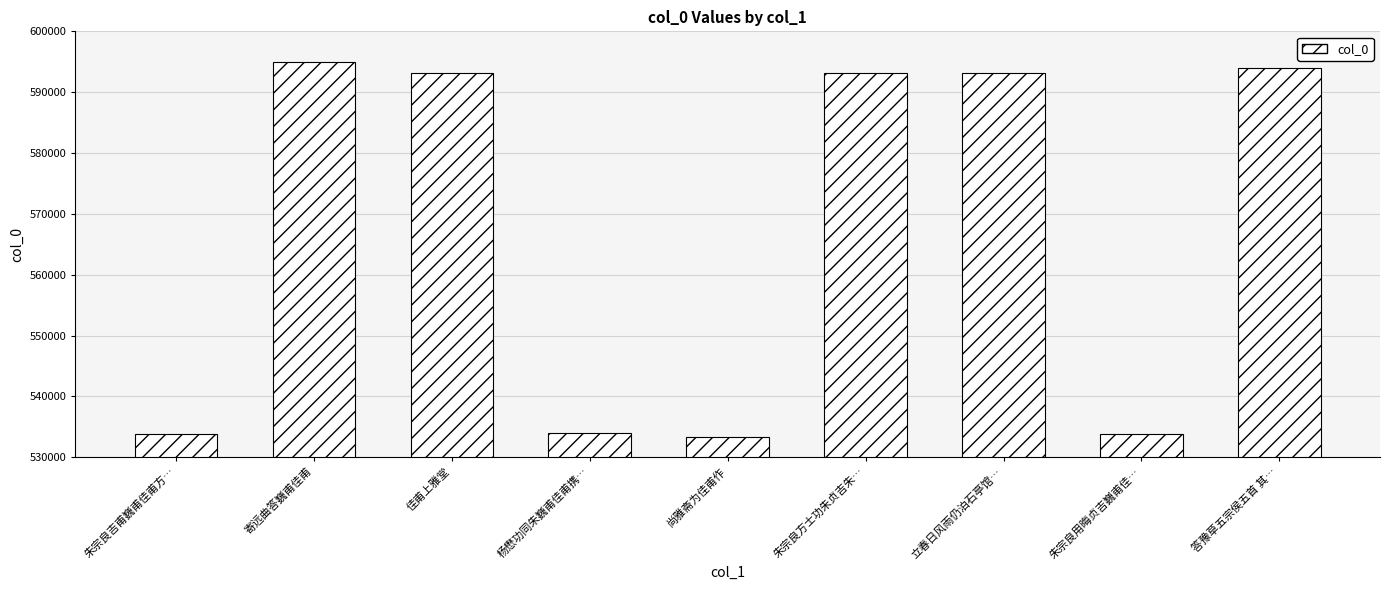

What is the label of the 3rd bar from the left?

佳甫上雅堂